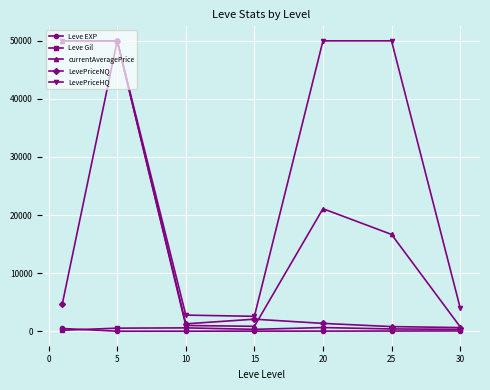

True or false: LevePriceHQ and Leve Gil cross at least once.

False